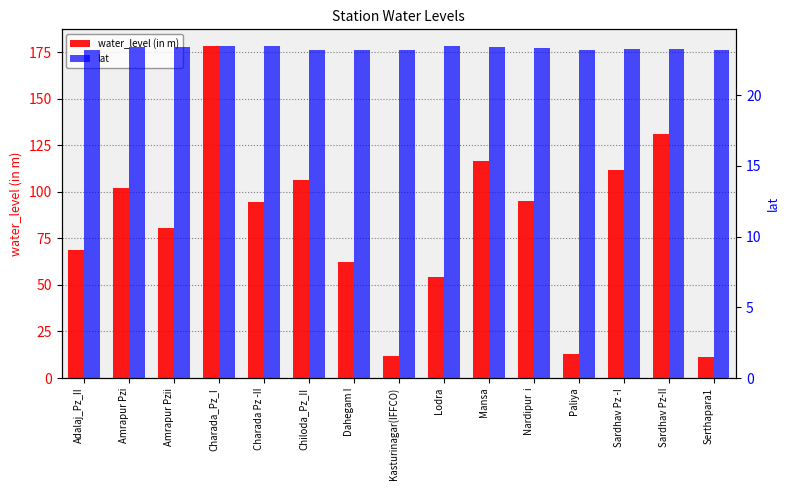

What is the difference between the second highest and second lowest values in the water_level (in m) series?

119.5